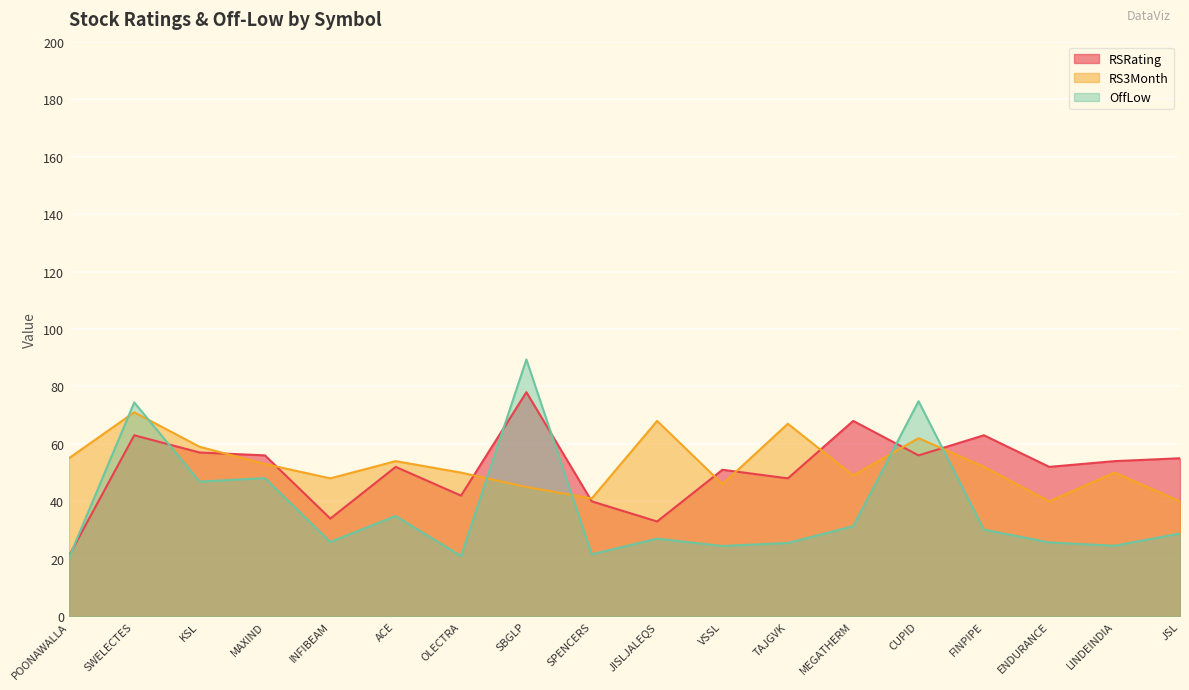

In RS3Month, how many points are higher than both neighbors (excluding endpoints)?

6